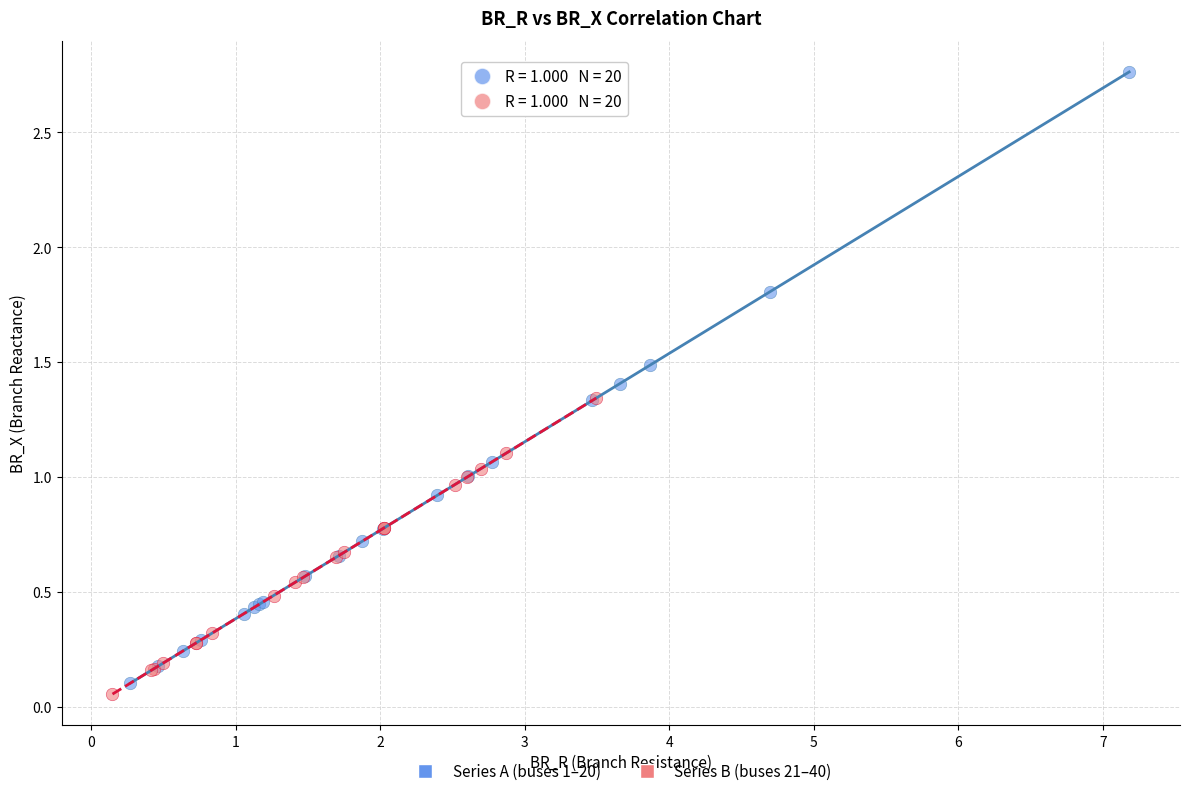

Which series has the widest spread of Y values?

Series A (buses 1–20)